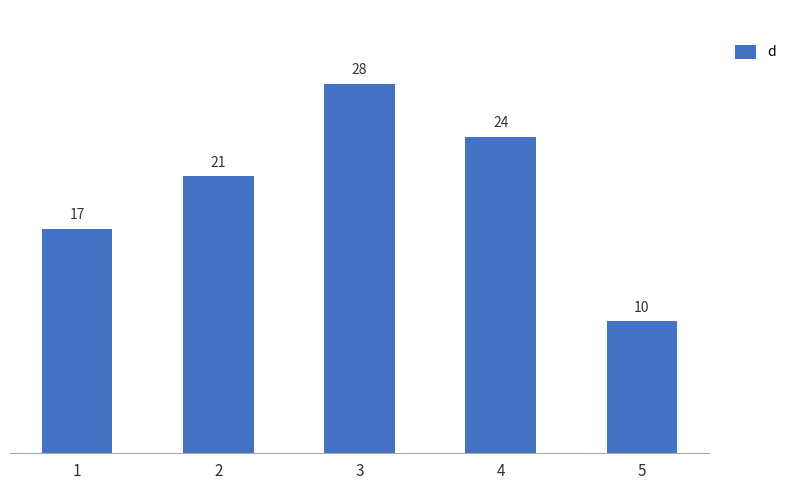

What is the greatest value displayed?

28